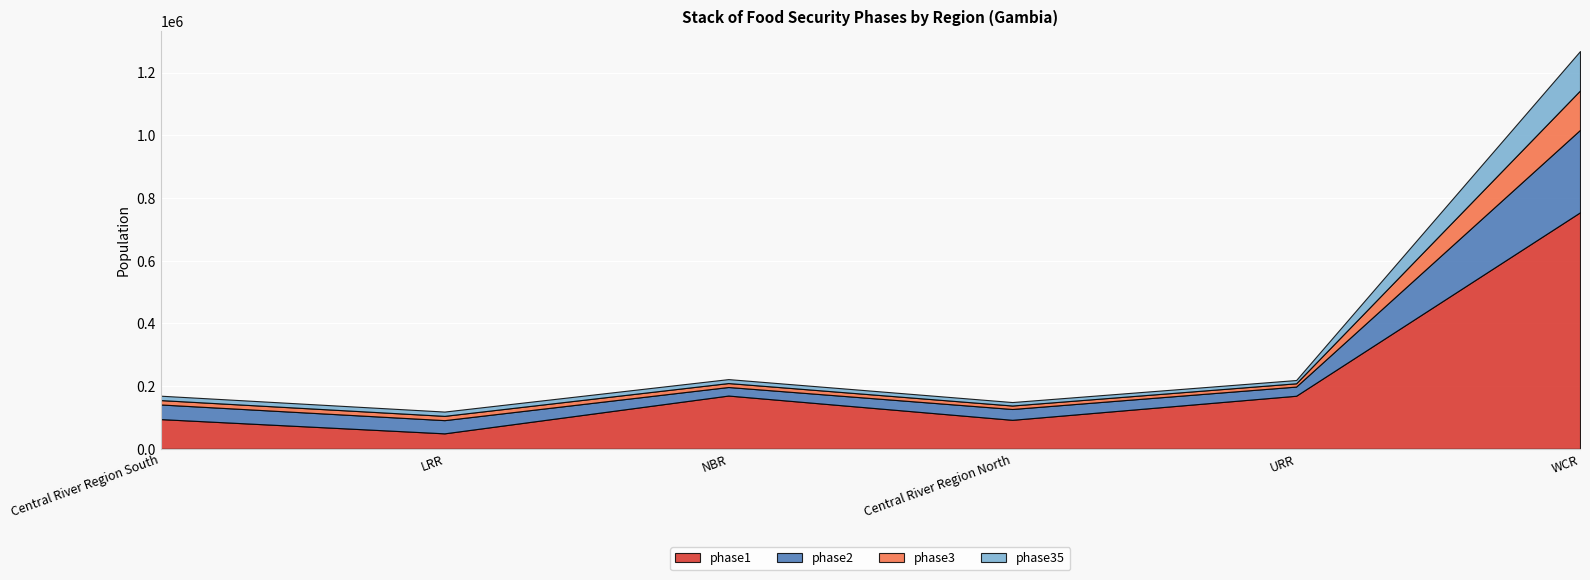

What is the label of the 2nd point from the right?

URR